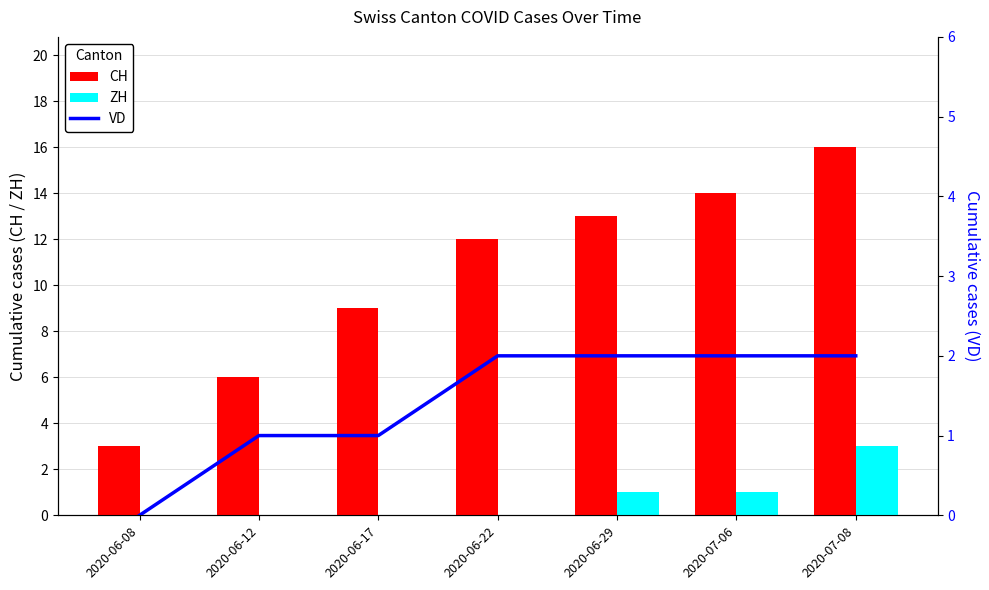

How many distinct data groups are displayed?

3